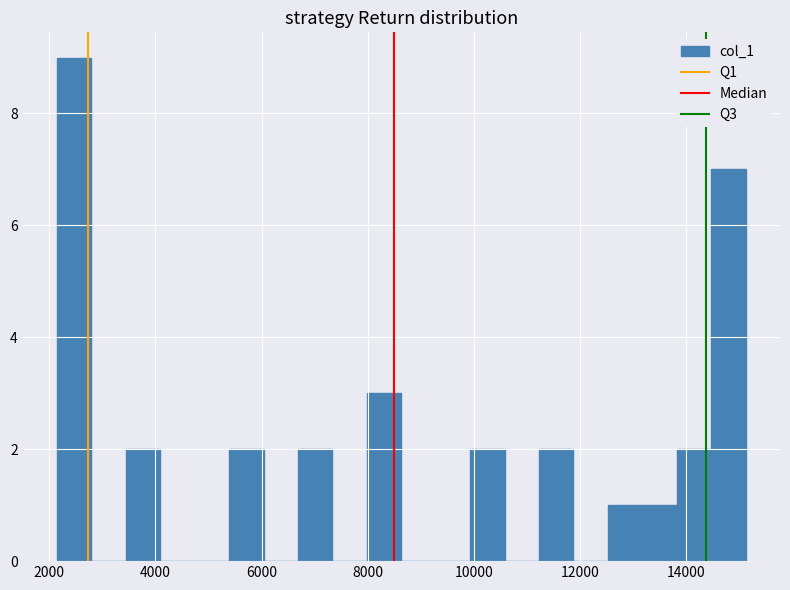

Read against the x-axis, roughly where is the centre of the tallest bar?

2400